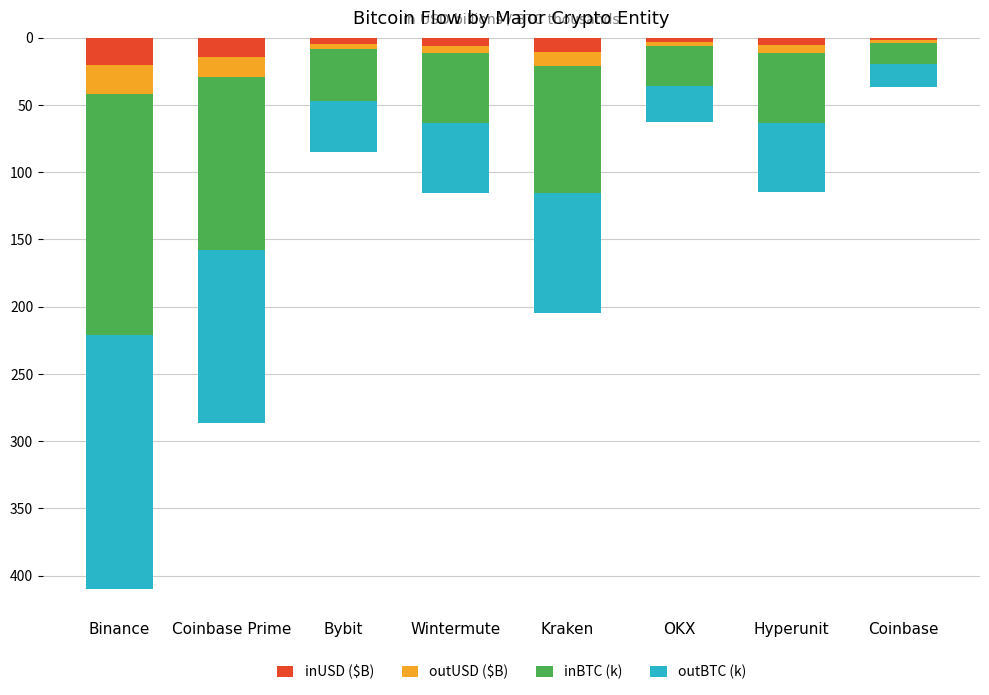

At which category is the sum across all series the highest?

Binance